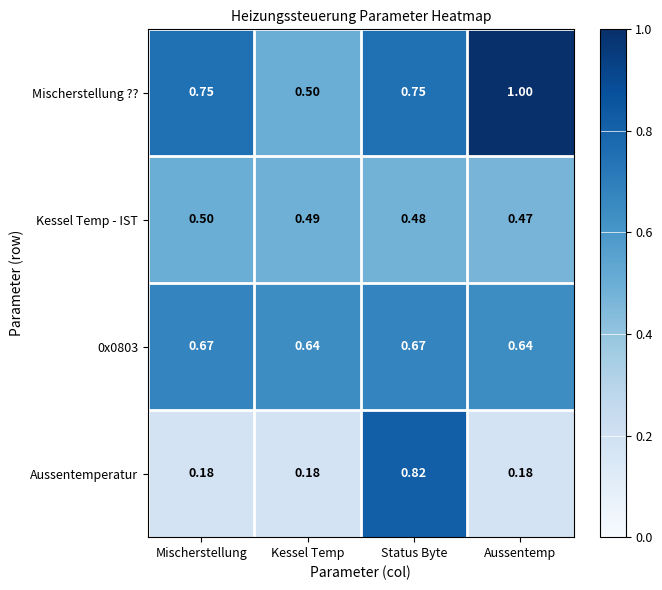

Count the number of data series in this chart.

4